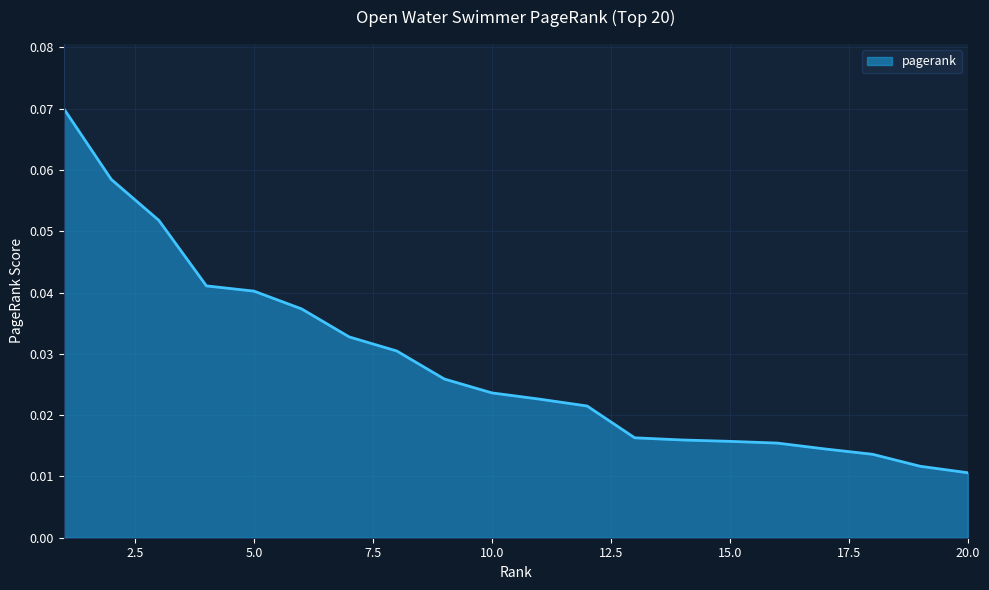

Does the chart display data point markers on the line(s)?

No